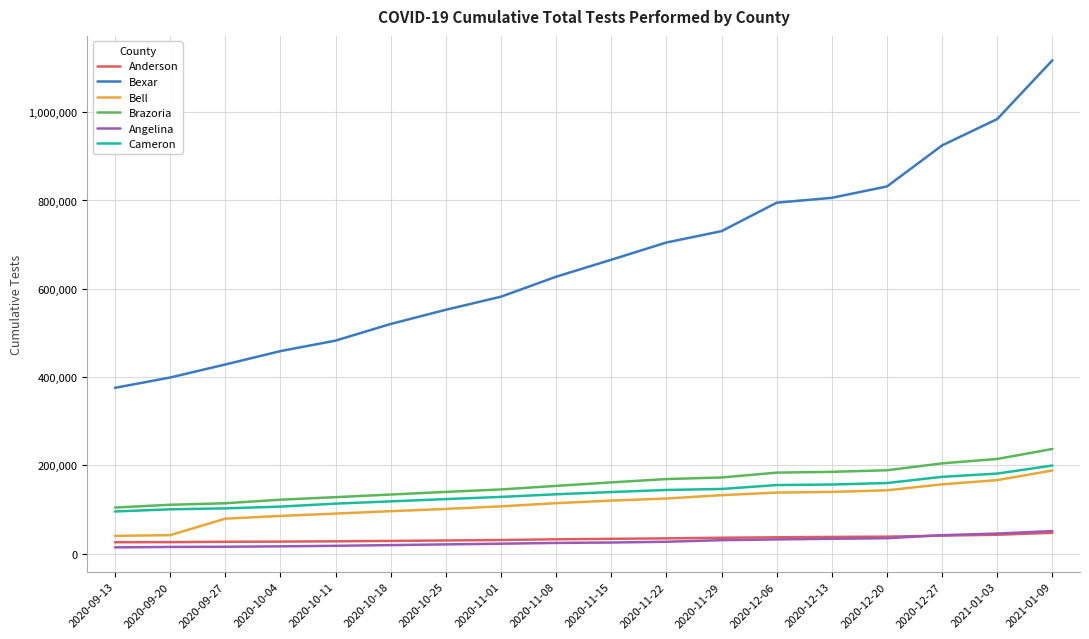

True or false: Bell and Angelina intersect in this chart.

False